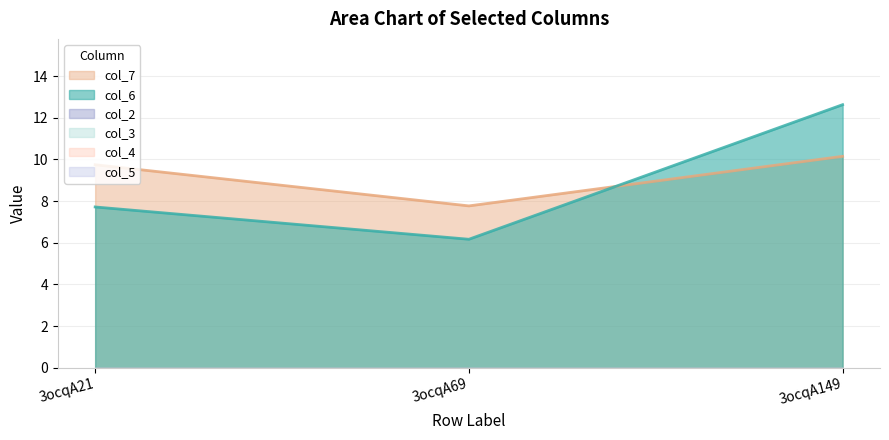

Reading left to right, list all the values displayed in this chart.

col_6: 3ocqA21=7.7	3ocqA69=6.2	3ocqA149=12.6
col_7: 3ocqA21=9.7	3ocqA69=7.8	3ocqA149=10.1
col_2: 3ocqA21=0.0	3ocqA69=0.0	3ocqA149=0.0
col_3: 3ocqA21=0.0	3ocqA69=0.0	3ocqA149=0.0
col_4: 3ocqA21=0.0	3ocqA69=0.0	3ocqA149=0.0
col_5: 3ocqA21=0.0	3ocqA69=0.0	3ocqA149=0.0